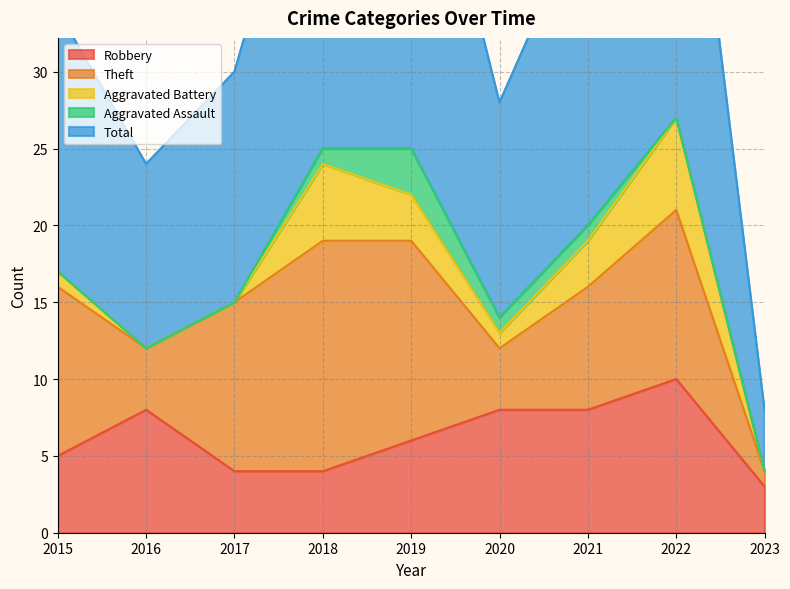

What is the difference between the maximum and minimum values in the Aggravated Battery series?

6